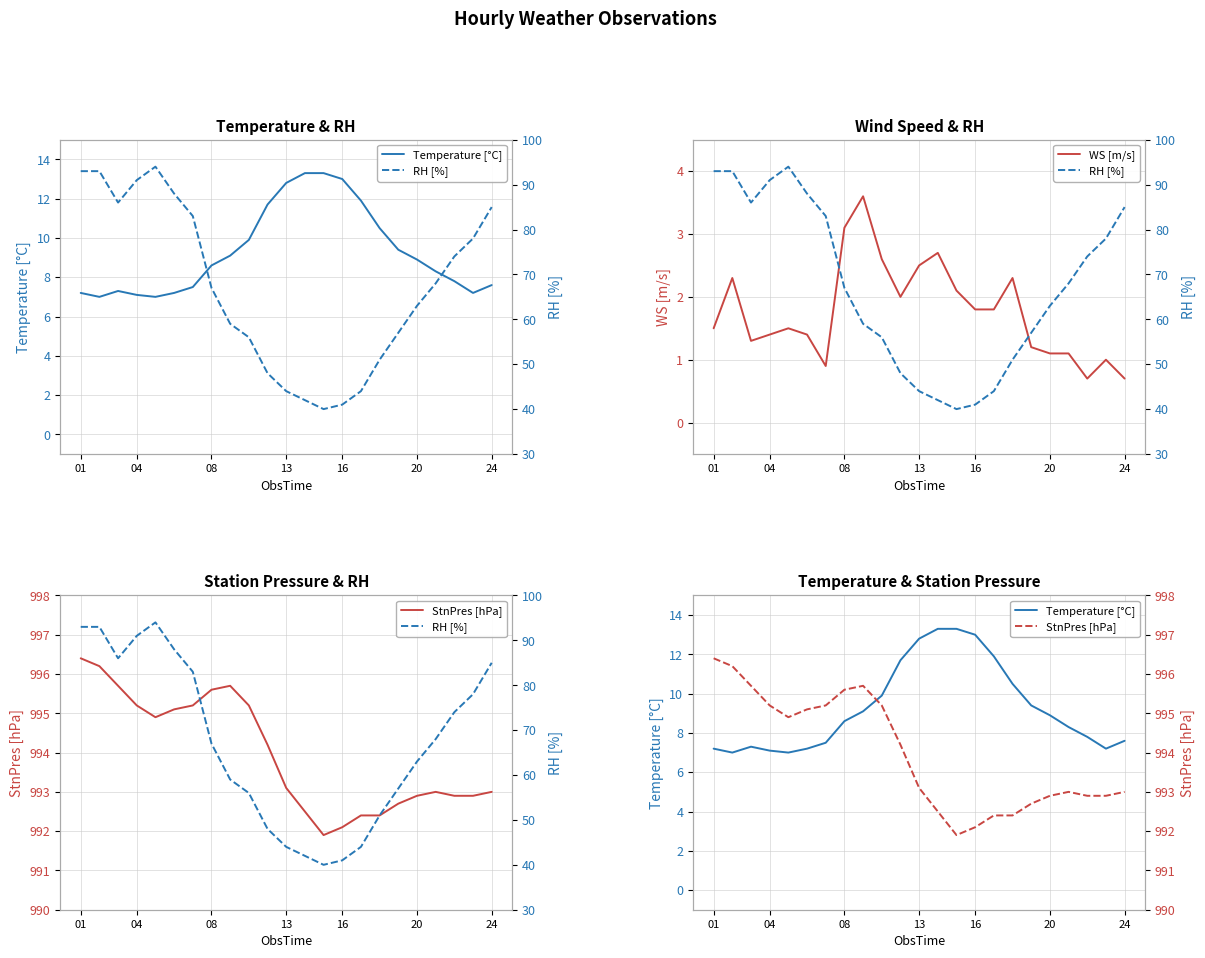

What is the difference between the highest and lowest values at 13?

990.6